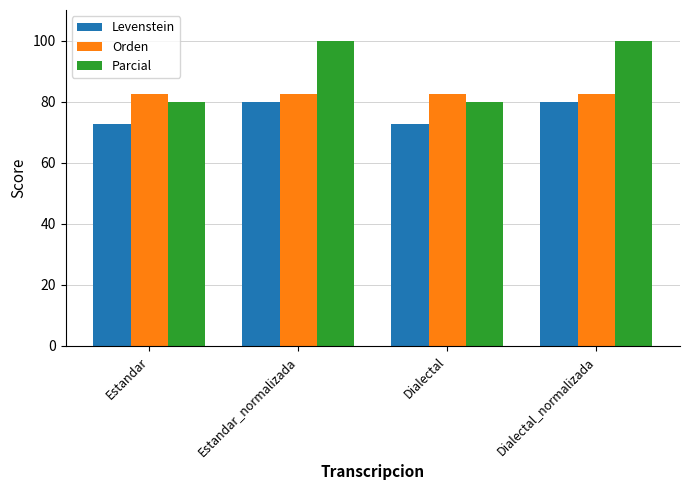

The value of Levenstein at Dialectal_normalizada is 80.0. True or false?

True